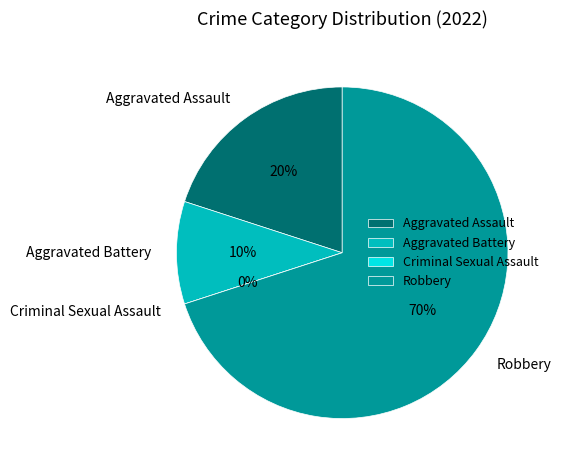

Which slice represents more than half of the pie?

Robbery